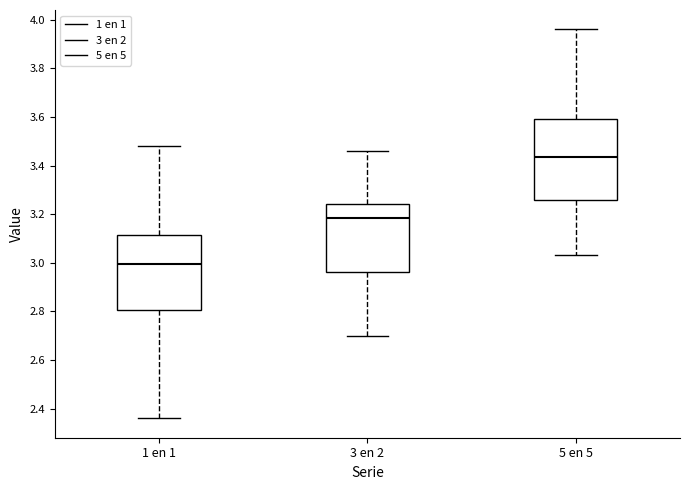

Reading left to right, read every box against the y-axis: the position of its median line, the range the box covers, and the ends of its whiskers. The values are not printed on the chart, so give them approximately, as read against the axis.

1 en 1: median 3.00, box 2.80 to 3.12, whiskers 2.36 to 3.48
3 en 2: median 3.18, box 2.96 to 3.24, whiskers 2.70 to 3.46
5 en 5: median 3.44, box 3.26 to 3.60, whiskers 3.04 to 3.96